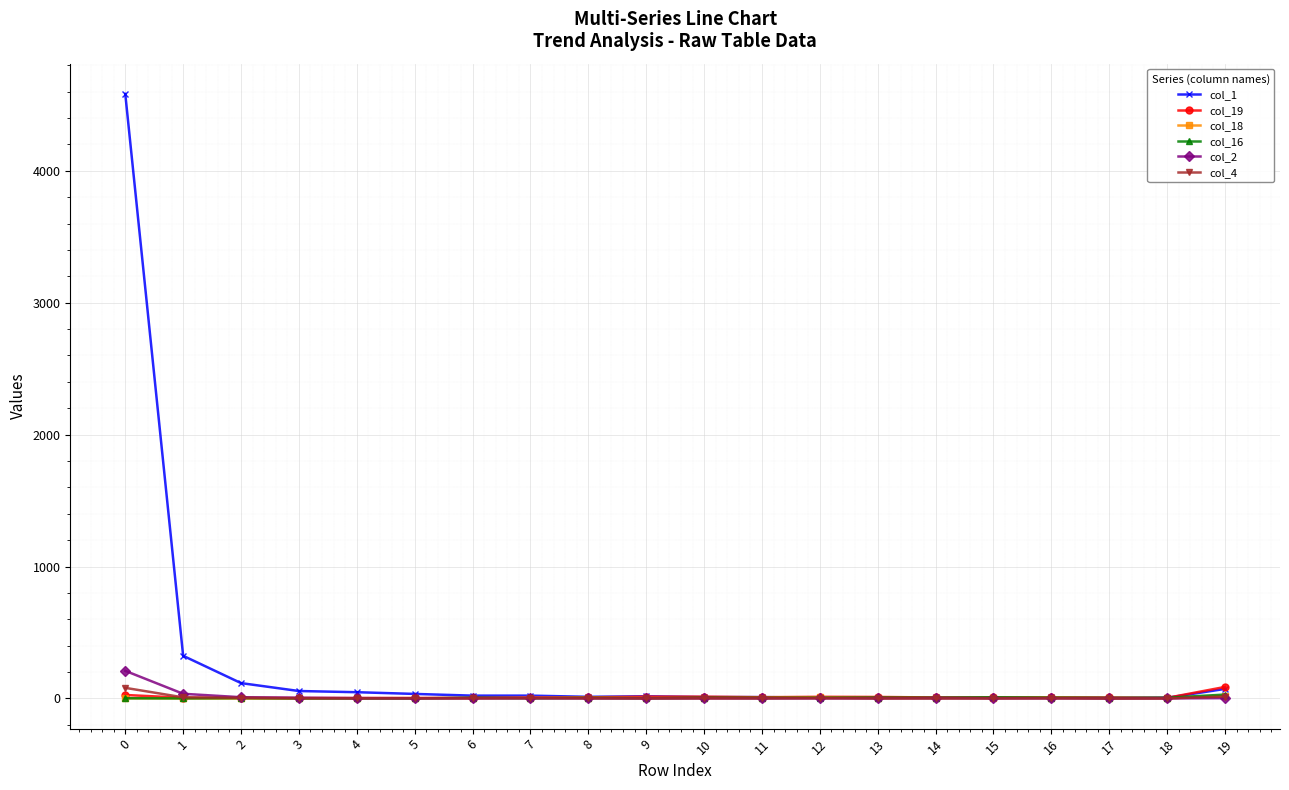

What is the total value across all series at 3?

65